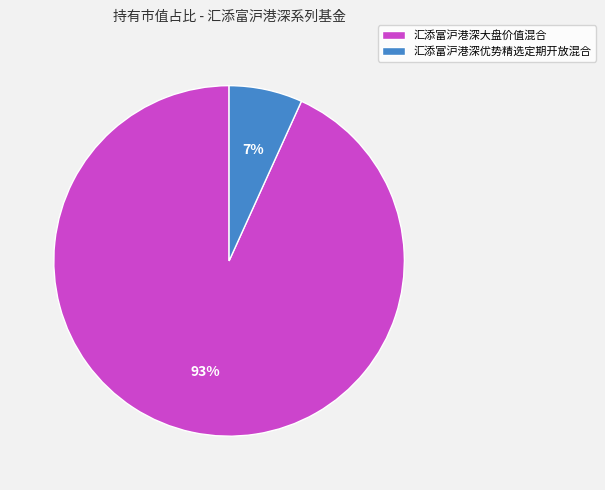

Which category has the biggest portion of the pie?

汇添富沪港深大盘价值混合